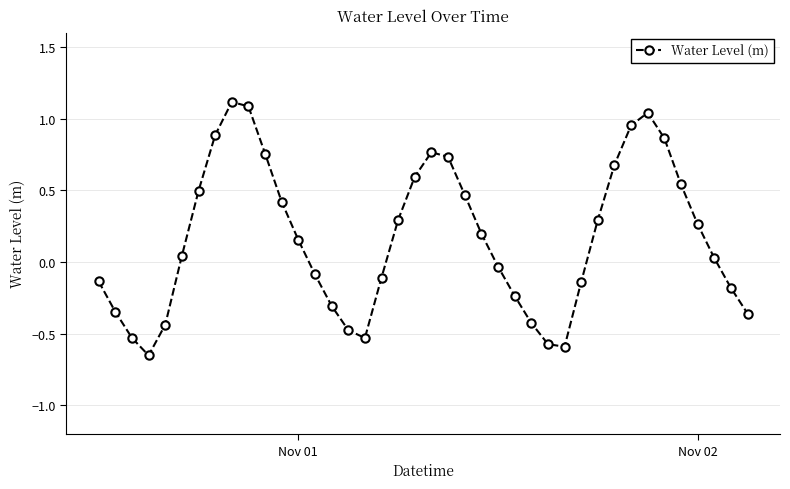

What is the sum of all values?

6.5